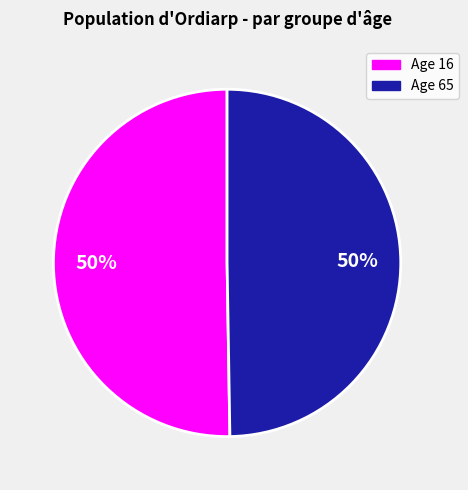

Count the number of slices in the pie.

2